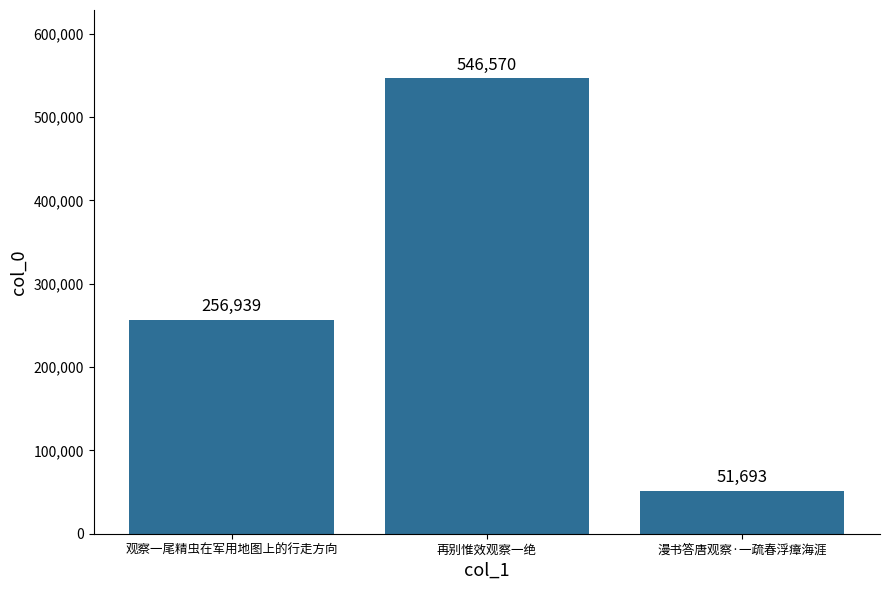

What is the difference between the values at 漫书答唐观察·一疏春浮瘴海涯 and 观察一尾精虫在军用地图上的行走方向?

205246